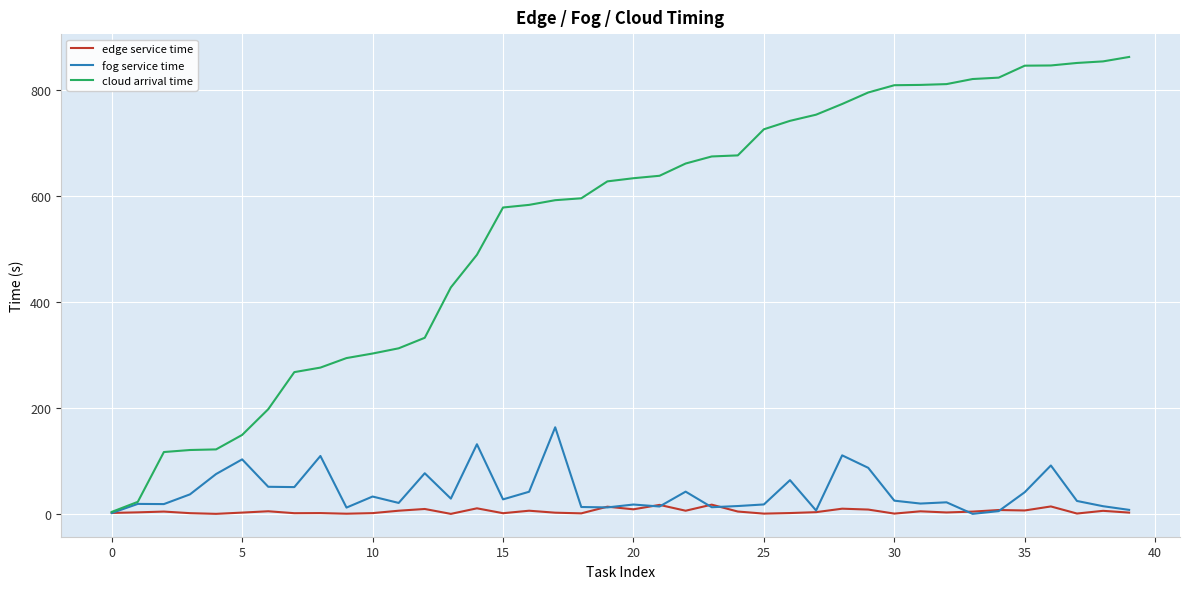

List the series in order of their peak value, highest first.

cloud arrival time, fog service time, edge service time